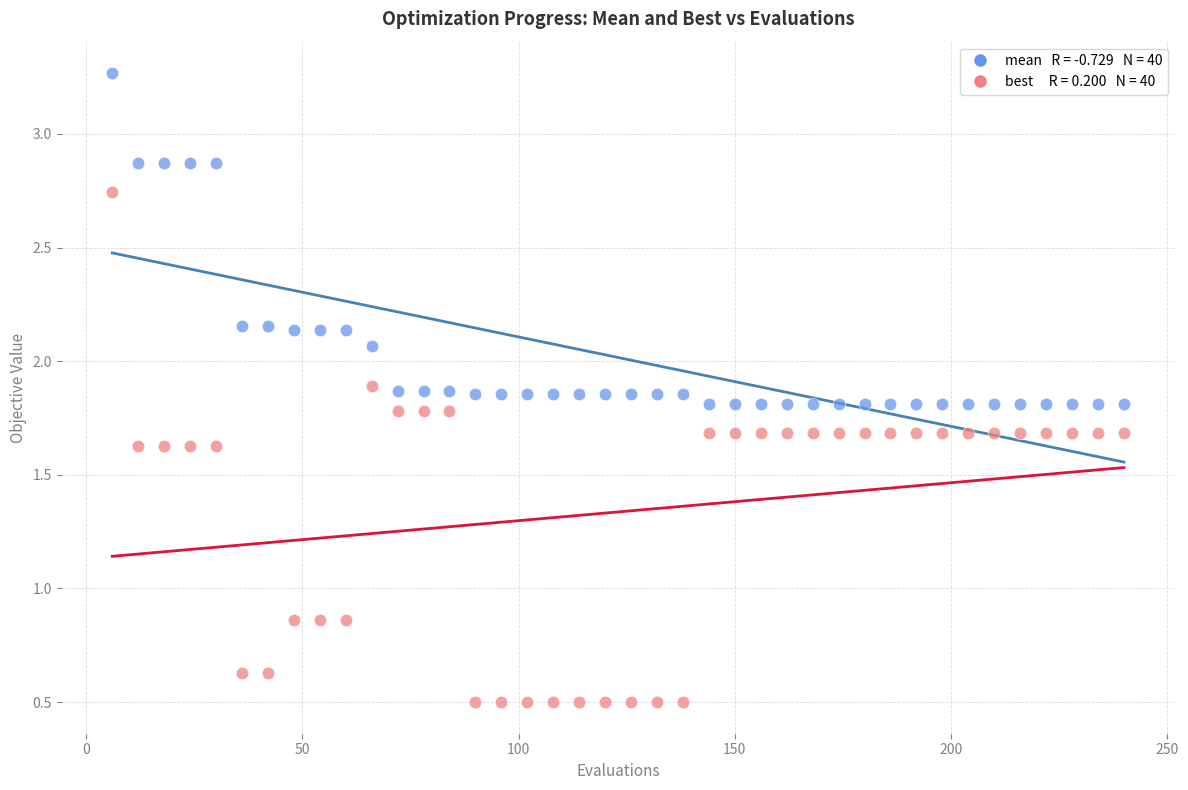

Across all data points, what is the range of Y values (max minus min)?

2.8